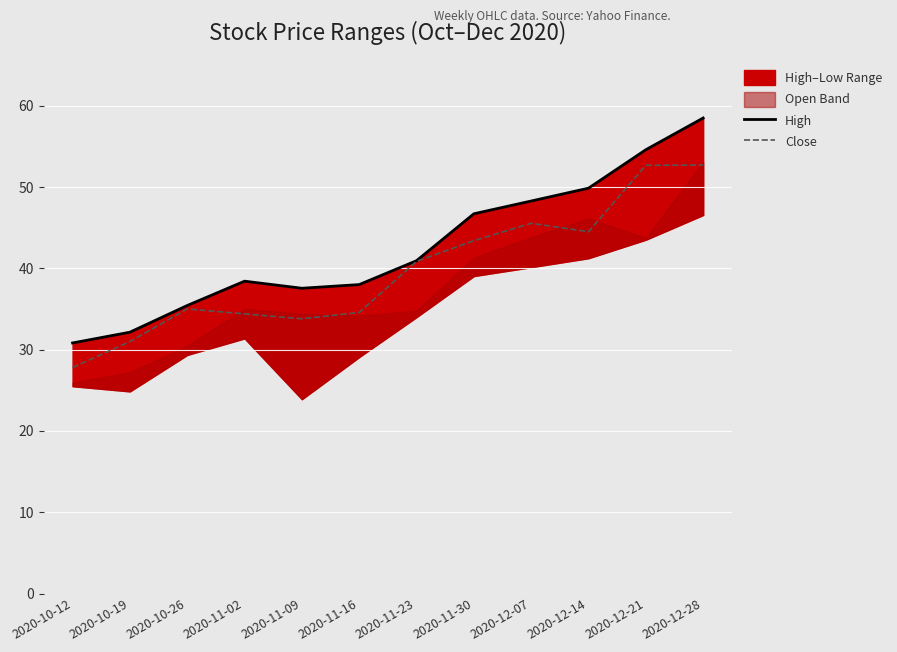

Which has a higher value, 2020-11-09 or 2020-10-26?

2020-11-09